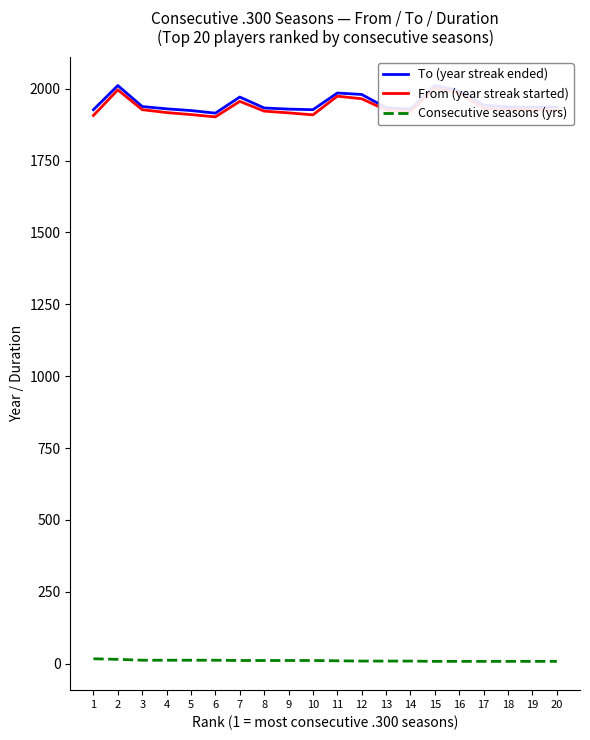

Reading right to left, list all the values displayed in this chart.

To (year streak ended): 20=1936	19=1935	18=1937	17=1943	16=1993	15=2011	14=1929	13=1934	12=1980	11=1985	10=1927	9=1929	8=1933	7=1971	6=1915	5=1924	4=1930	3=1938	2=2011	1=1927
From (year streak started): 20=1924	19=1927	18=1928	17=1932	16=1985	15=2003	14=1921	13=1926	12=1965	11=1974	10=1909	9=1916	8=1922	7=1956	6=1902	5=1910	4=1917	3=1927	2=1996	1=1907
Consecutive seasons (yrs): 20=8	19=8	18=8	17=8	16=8	15=8	14=9	13=9	12=9	11=10	10=11	9=11	8=11	7=11	6=12	5=12	4=12	3=12	2=15	1=17